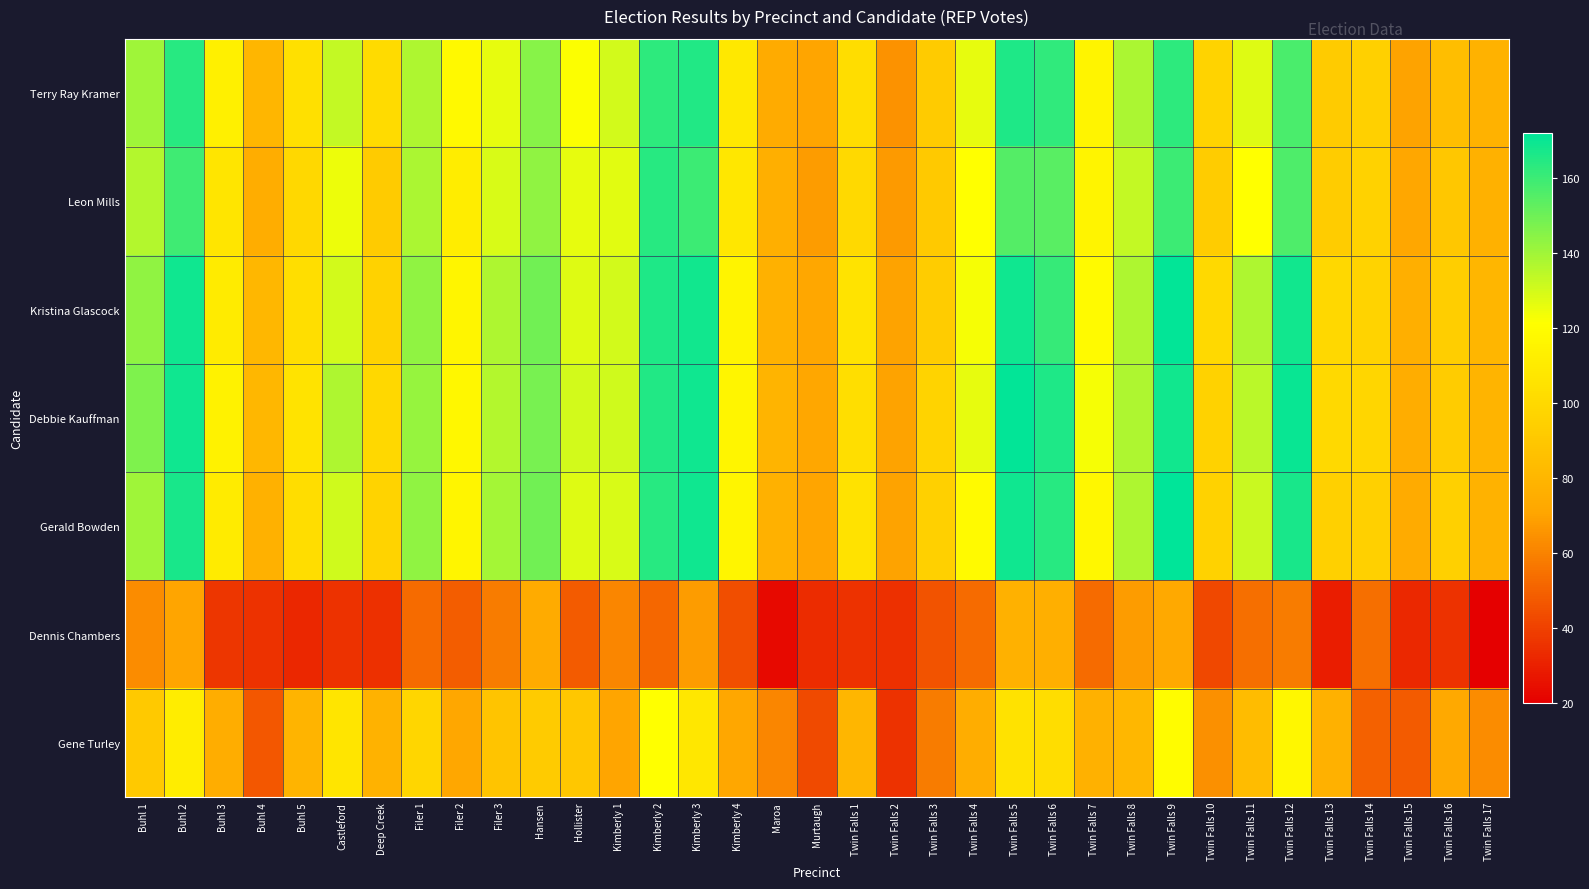

At how many categories does at least one series exceed 55?

35